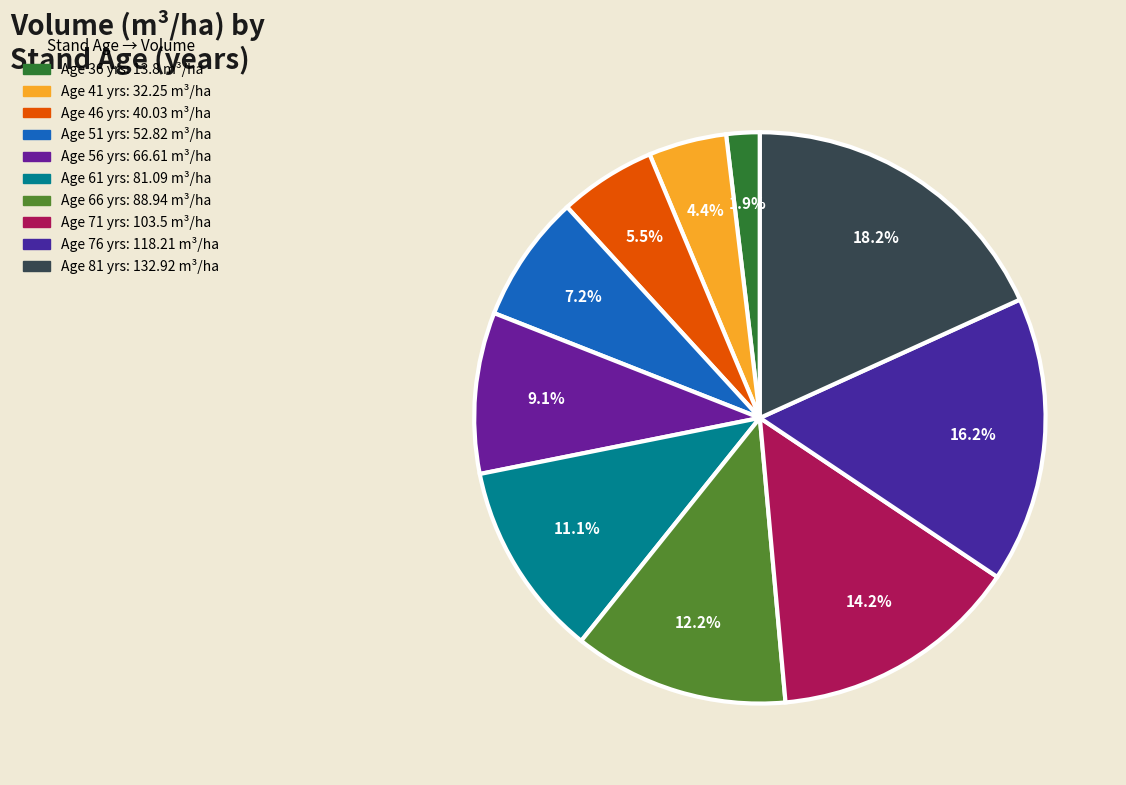

Count the number of slices in the pie.

10